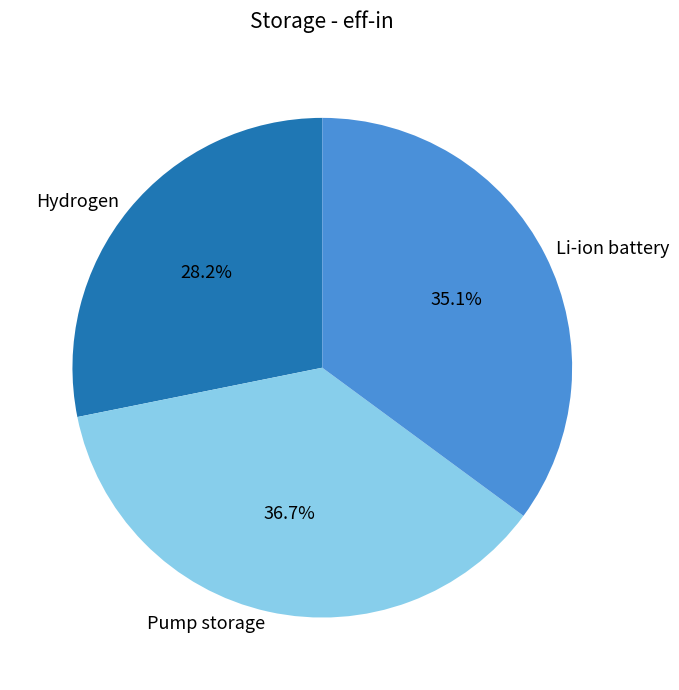

Which has a higher value, Hydrogen or Li-ion battery?

Li-ion battery